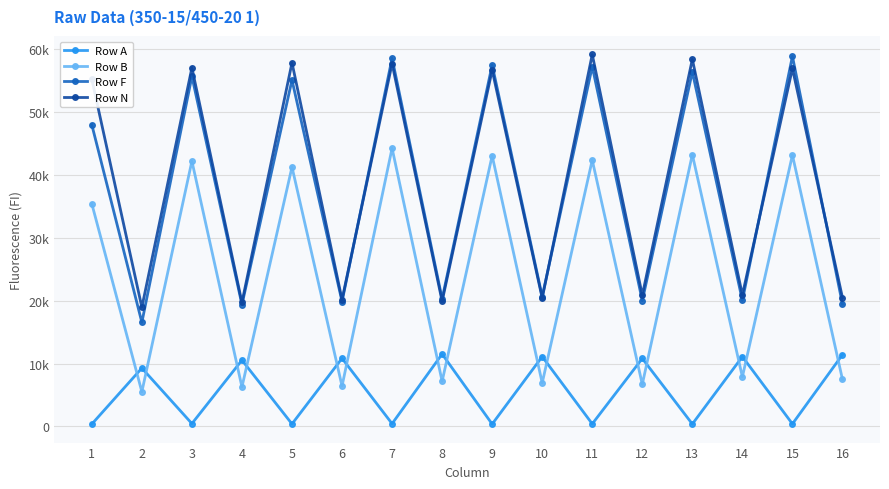

What is the difference between the highest and lowest values at 2?

13438